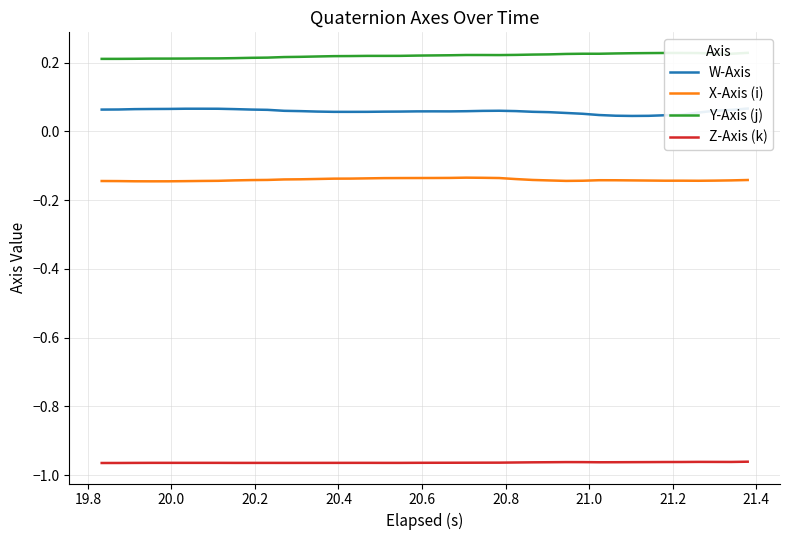

How many lines are shown in the chart?

4